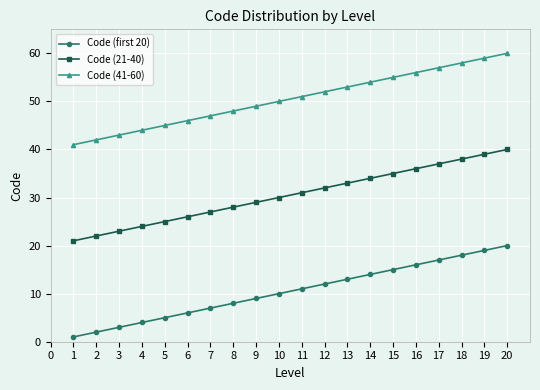

Rank the series by their maximum value, from lowest to highest.

Code (first 20), Code (21-40), Code (41-60)